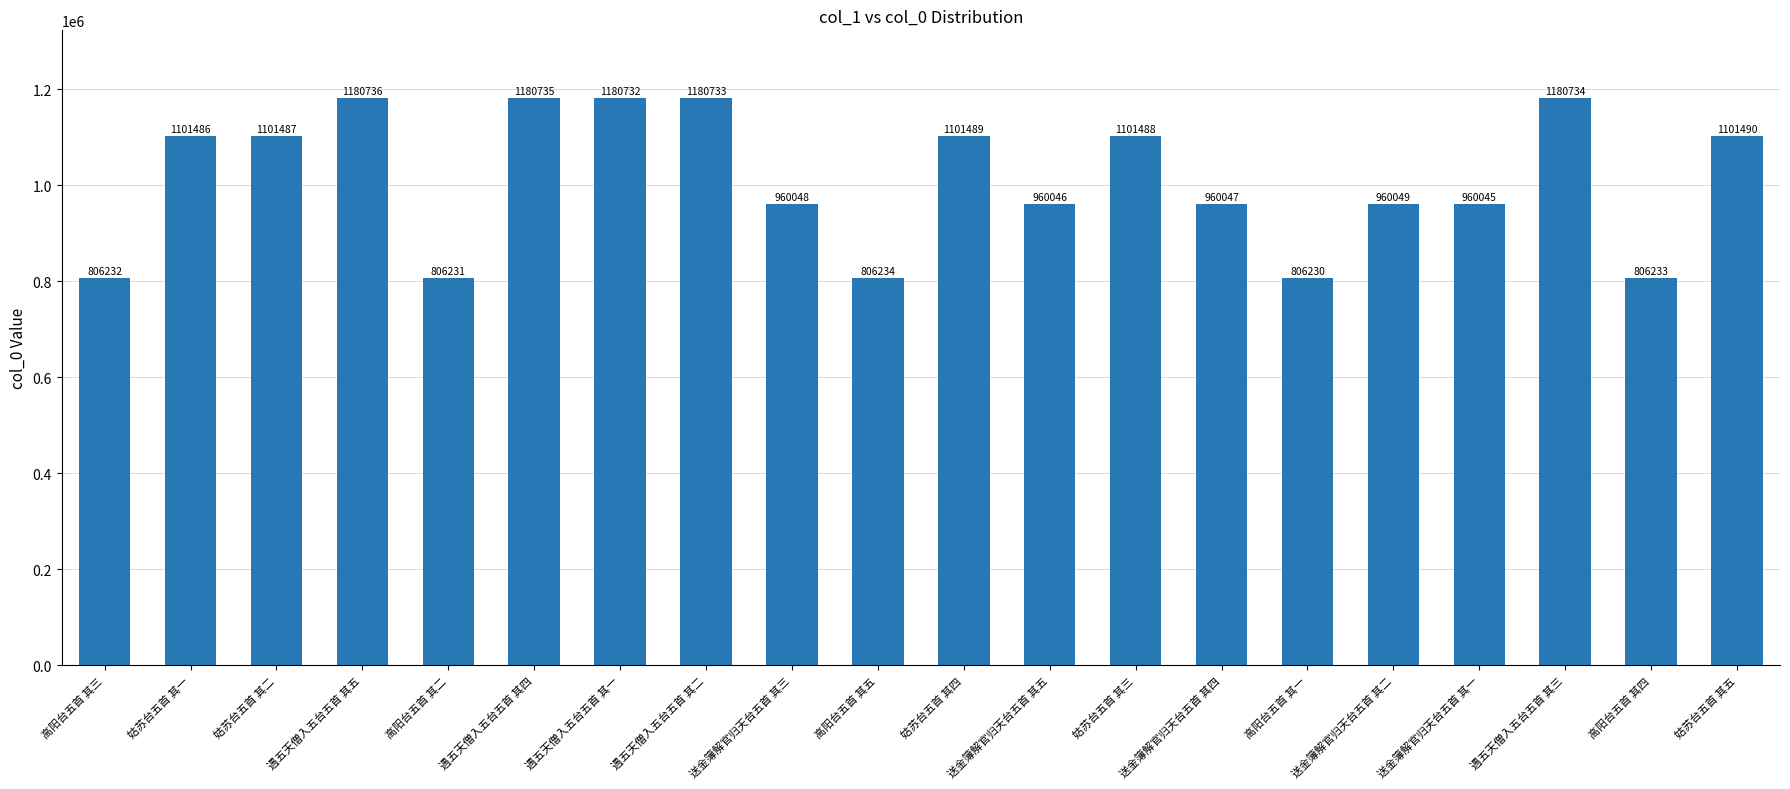

List the labels in order of value, smallest first.

高阳台五首 其一, 高阳台五首 其二, 高阳台五首 其三, 高阳台五首 其四, 高阳台五首 其五, 送金簿解官归天台五首 其一, 送金簿解官归天台五首 其五, 送金簿解官归天台五首 其四, 送金簿解官归天台五首 其三, 送金簿解官归天台五首 其二, 姑苏台五首 其一, 姑苏台五首 其二, 姑苏台五首 其三, 姑苏台五首 其四, 姑苏台五首 其五, 遇五天僧入五台五首 其一, 遇五天僧入五台五首 其二, 遇五天僧入五台五首 其三, 遇五天僧入五台五首 其四, 遇五天僧入五台五首 其五